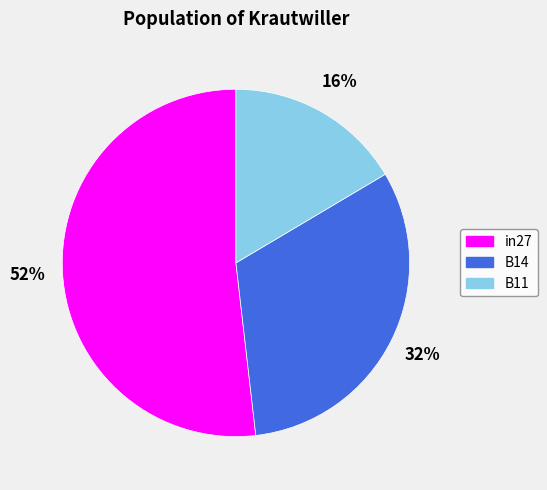

How many segments does this pie chart have?

3